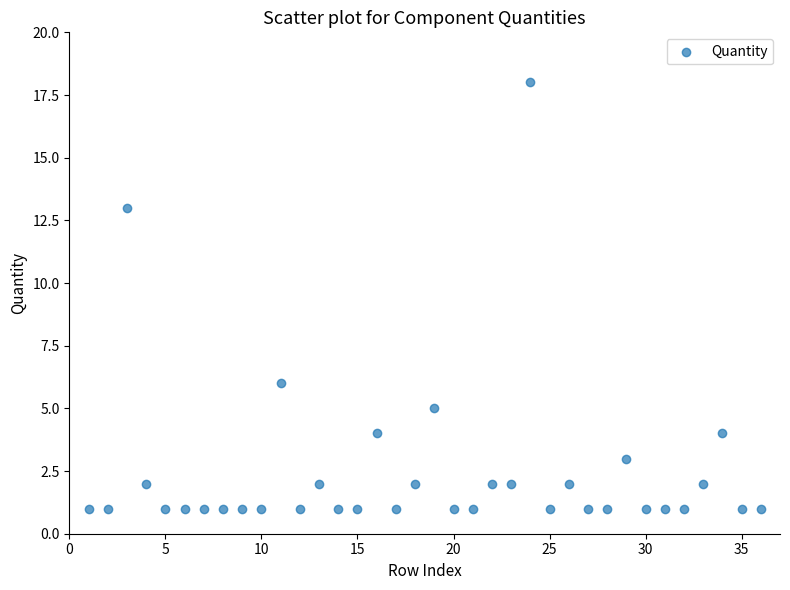

What Y value in the scatter plot is closest to 9?

6